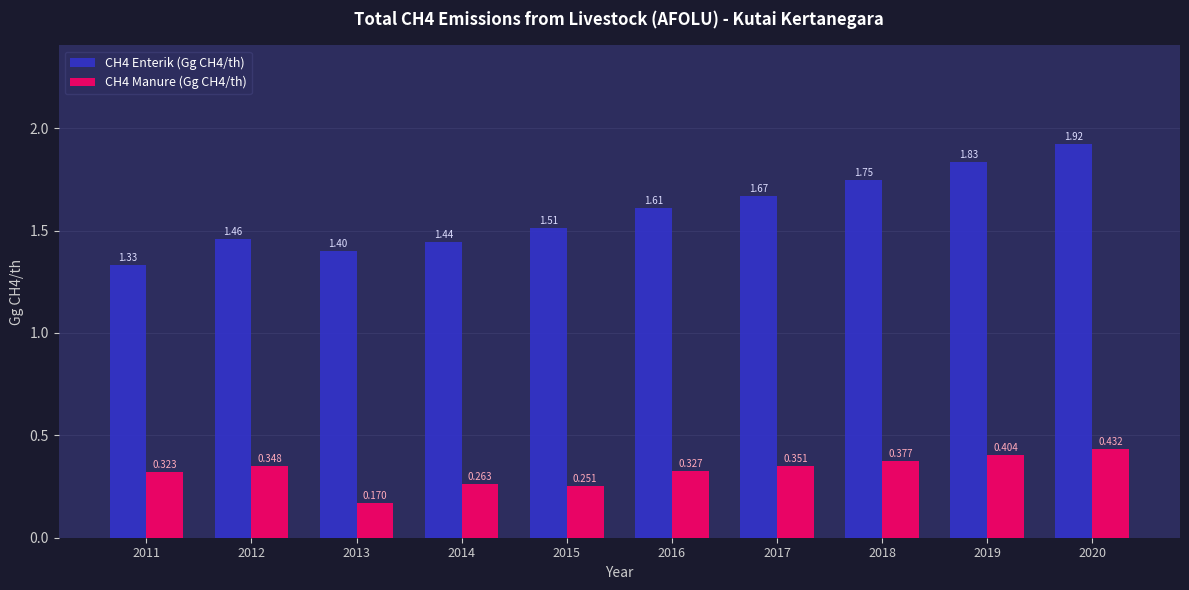

Is the value of CH4 Manure (Gg CH4/th) at 2014 greater than the value of CH4 Enterik (Gg CH4/th) at 2013?

No